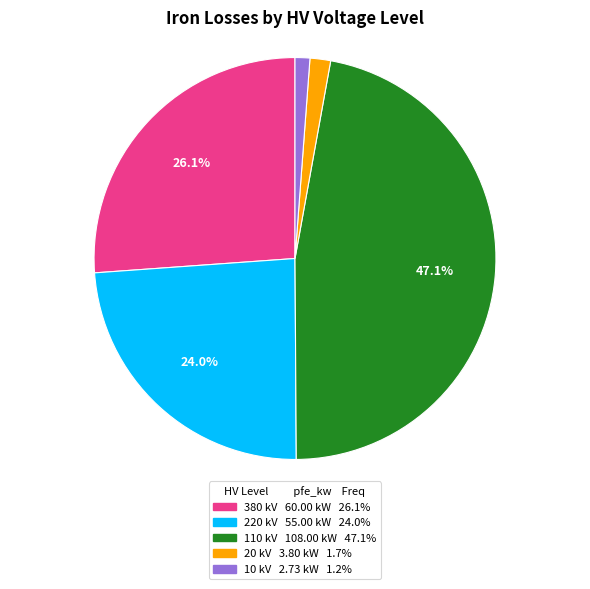

How much of the chart is everything except 380 kV 60.00 kW 26.1%?

73.9%